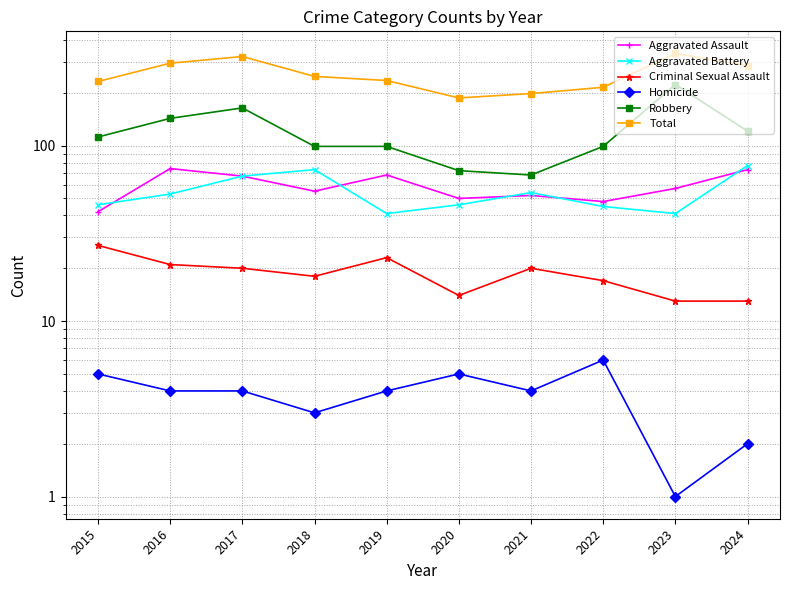

Which has a higher value, 2017 or 2015?

2017